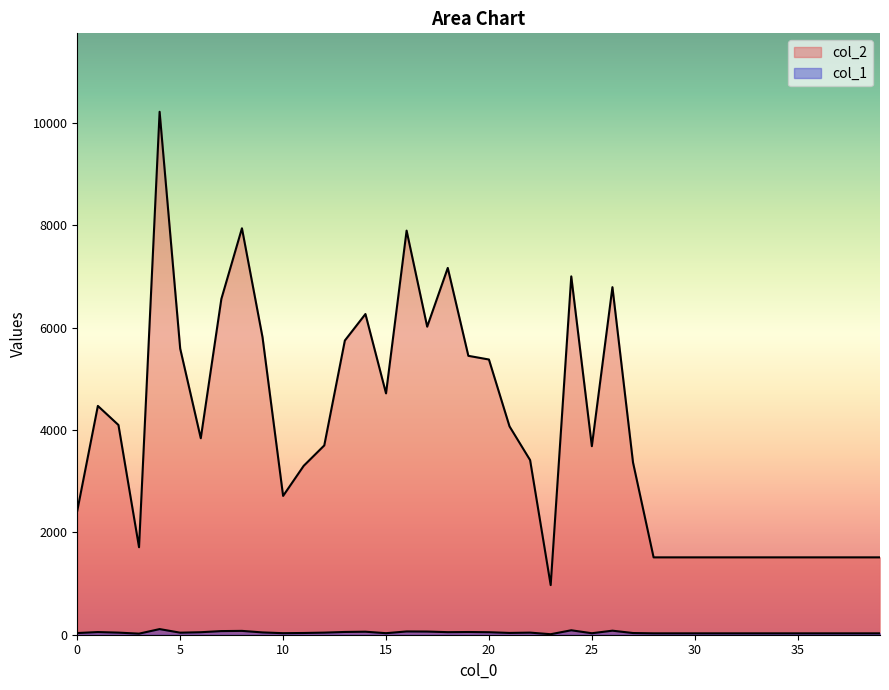

How many interior local valleys does the col_1 series have?

8